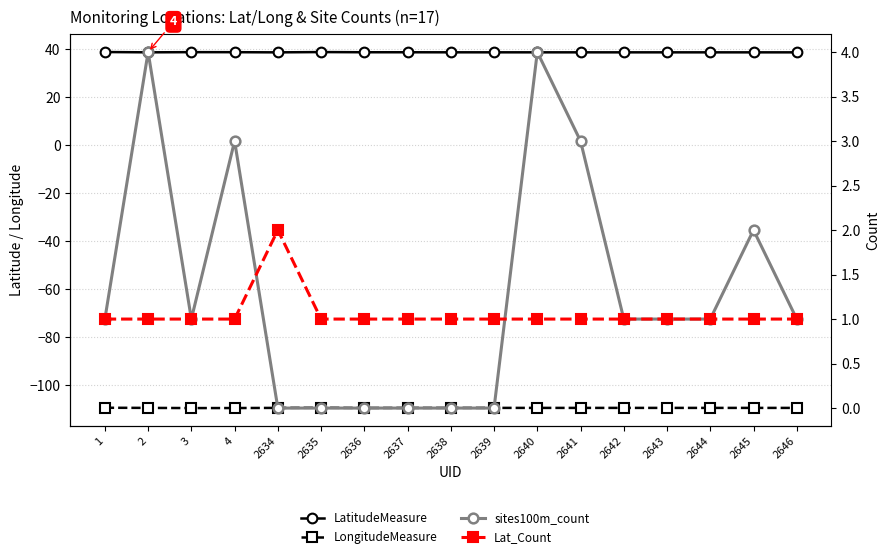

True or false: LongitudeMeasure has more than 2 interior local peaks.

True